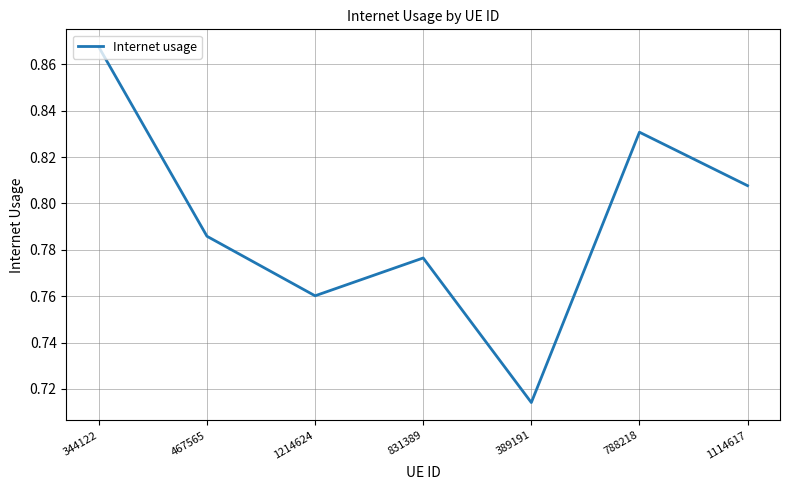

Count the values in the range 0 to 1.

7